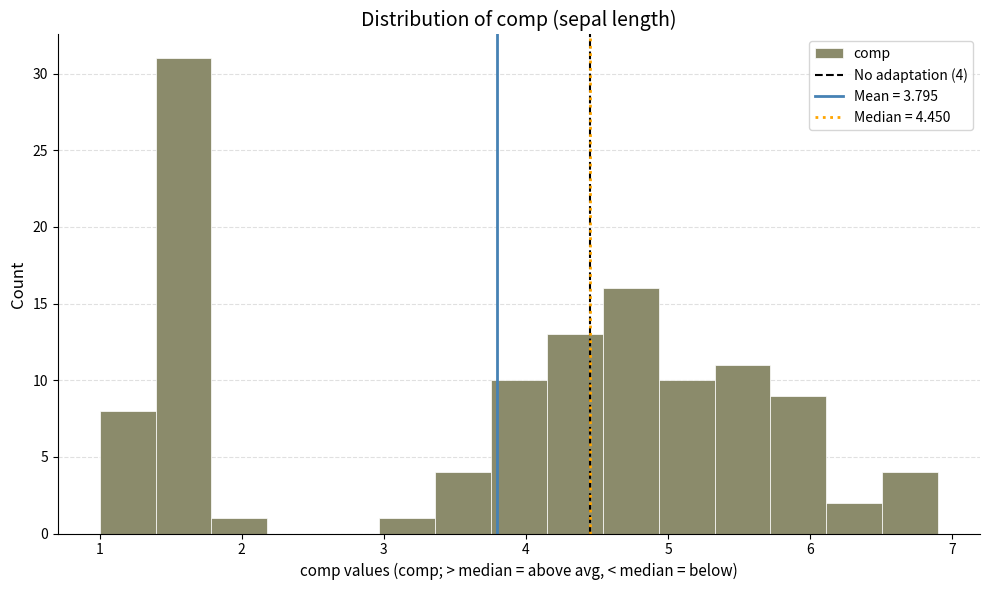

Read against the x-axis, roughly where is the centre of the tallest bar?

1.6